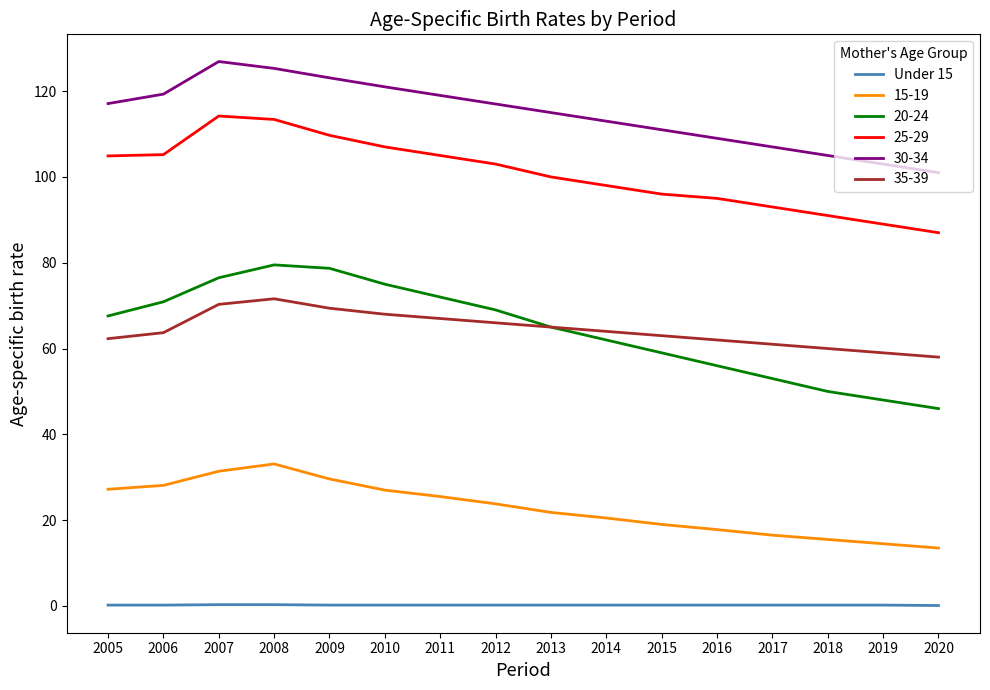

List the series in order of their peak value, highest first.

30-34, 25-29, 20-24, 35-39, 15-19, Under 15